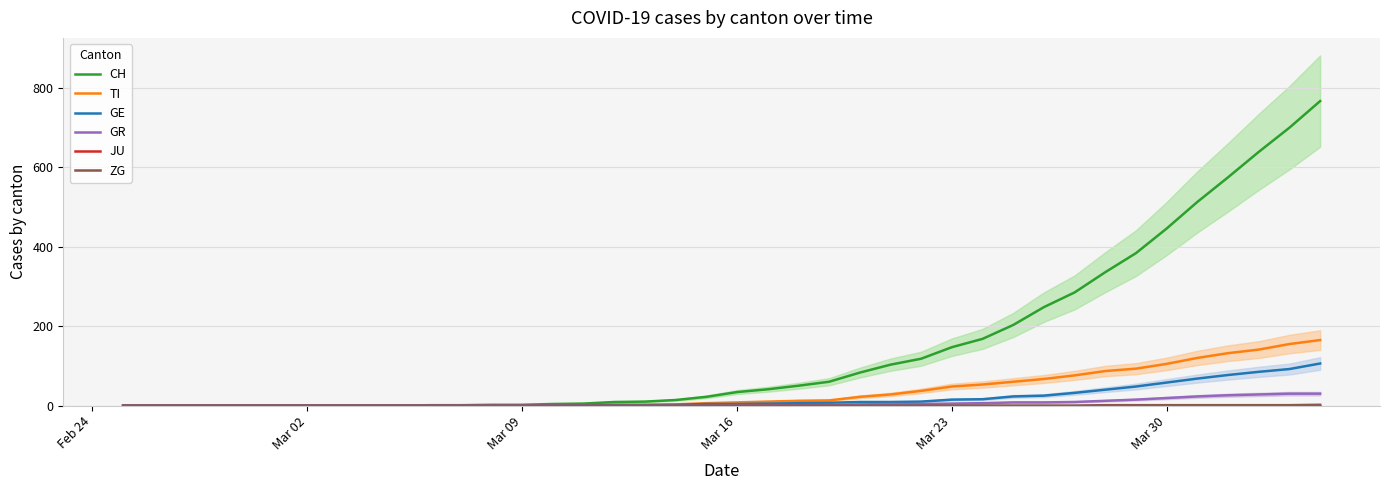

True or false: JU and GR cross at least once.

False